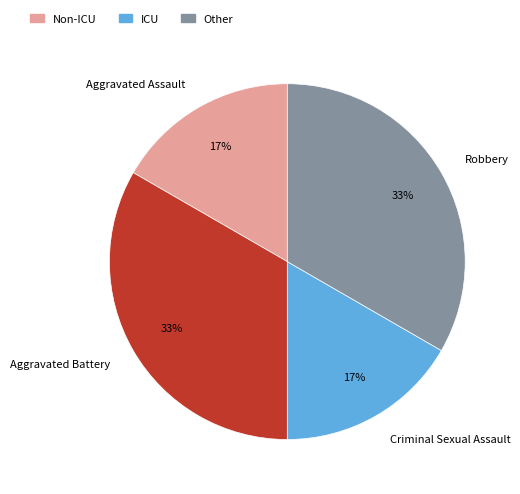

Approximately how many times larger is the value at Robbery compared to Aggravated Battery?

1.0